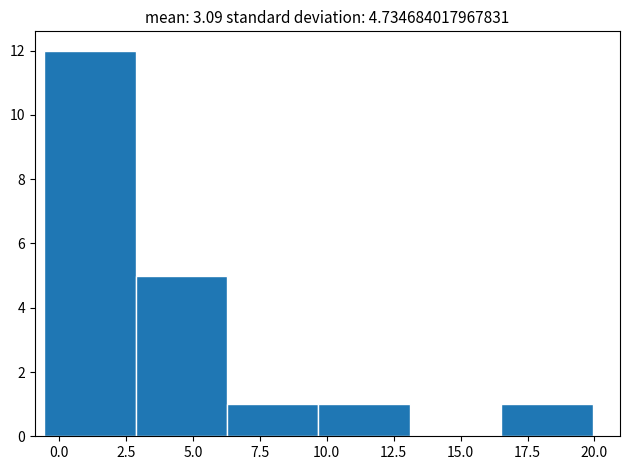

How tall is the bar that spans 9.5 to 13.0 on the x-axis? Neither the bar edges nor the heights are printed on the chart, so give them approximately, as read against the axes.

1